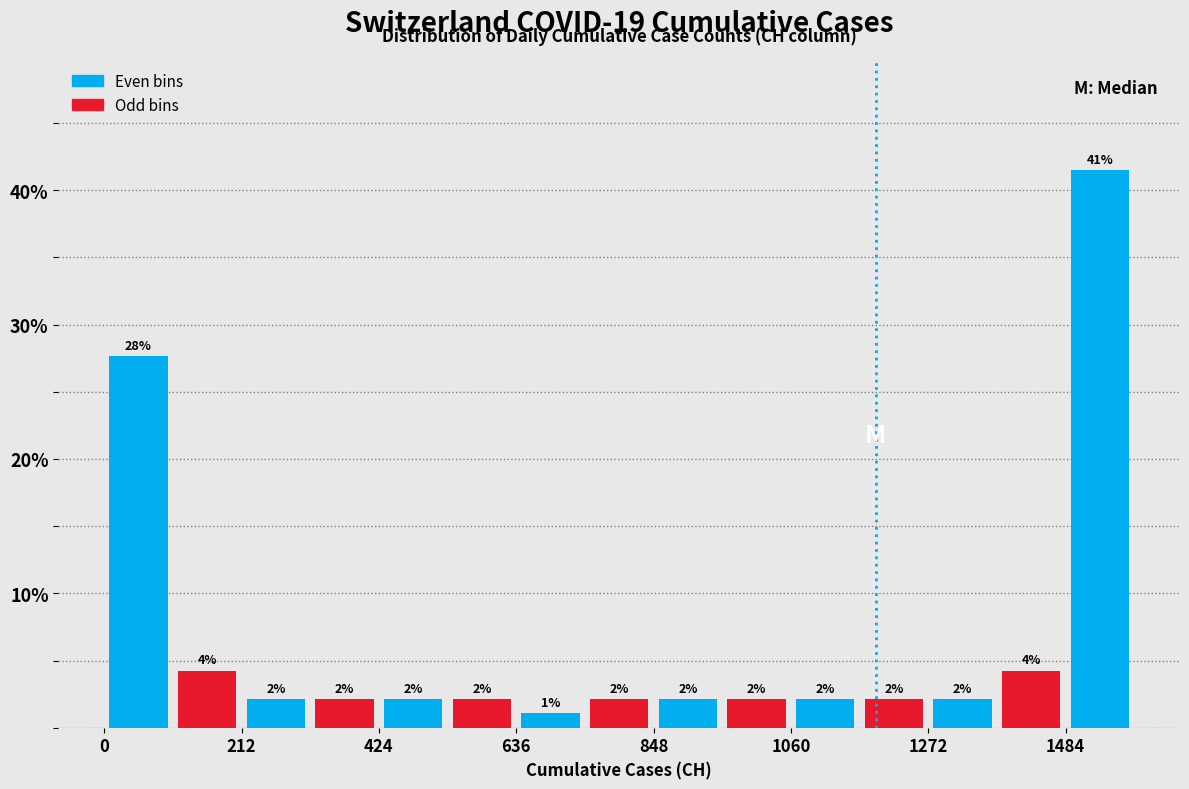

Around what value on the x-axis is the tallest bar? Give the approximate position of its centre, as read against the axis.

1550